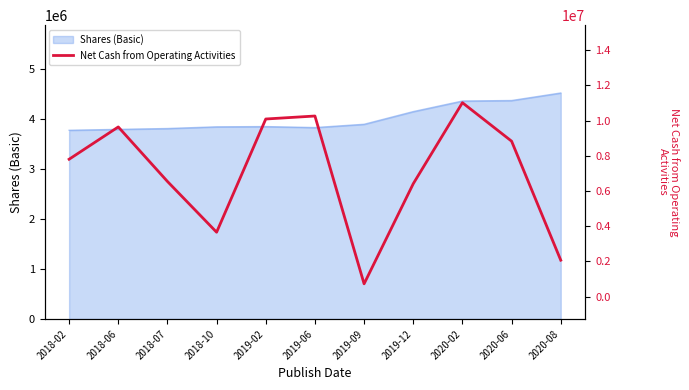

True or false: the data shows 6414000 at 2019-12.

True